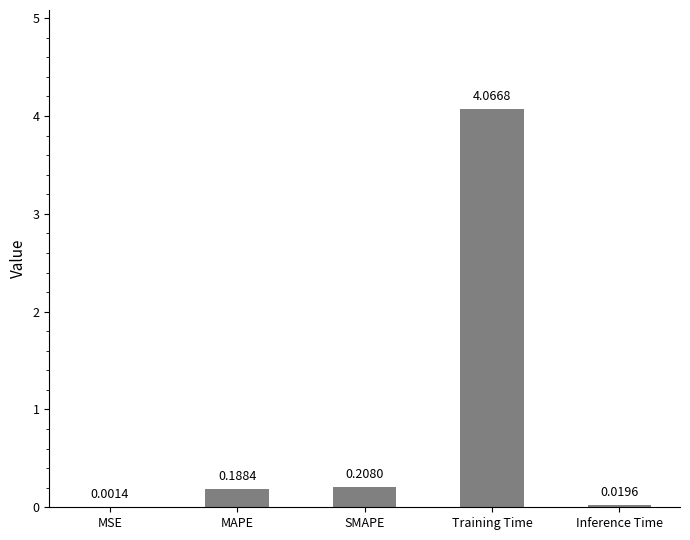

What is the sum of all values?

4.5